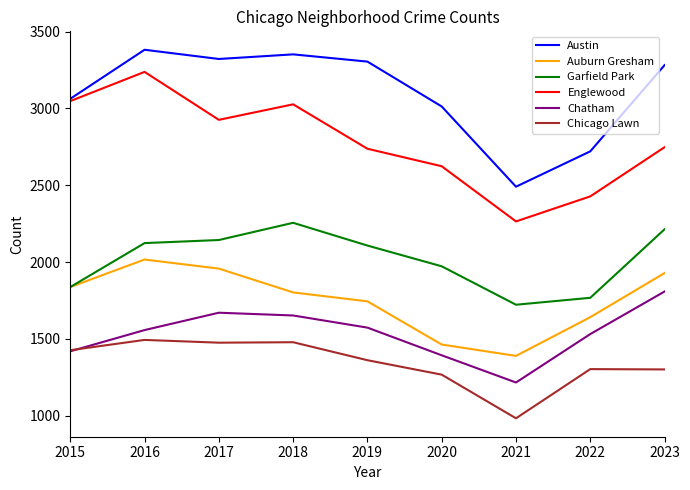

Rank the series by their maximum value, from highest to lowest.

Austin, Englewood, Garfield Park, Auburn Gresham, Chatham, Chicago Lawn